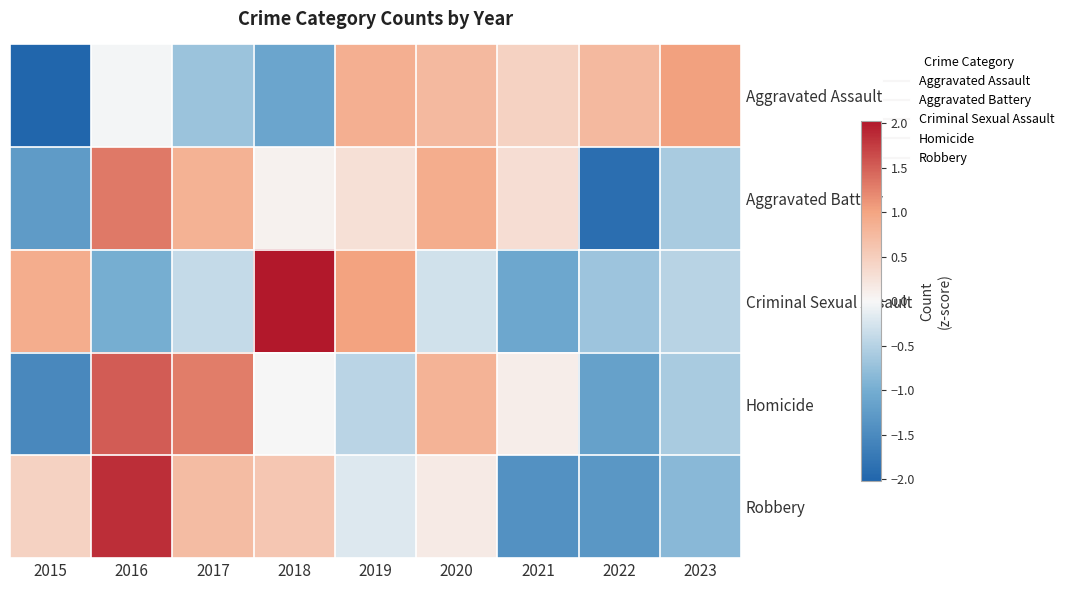

How many data points does each series have?

9